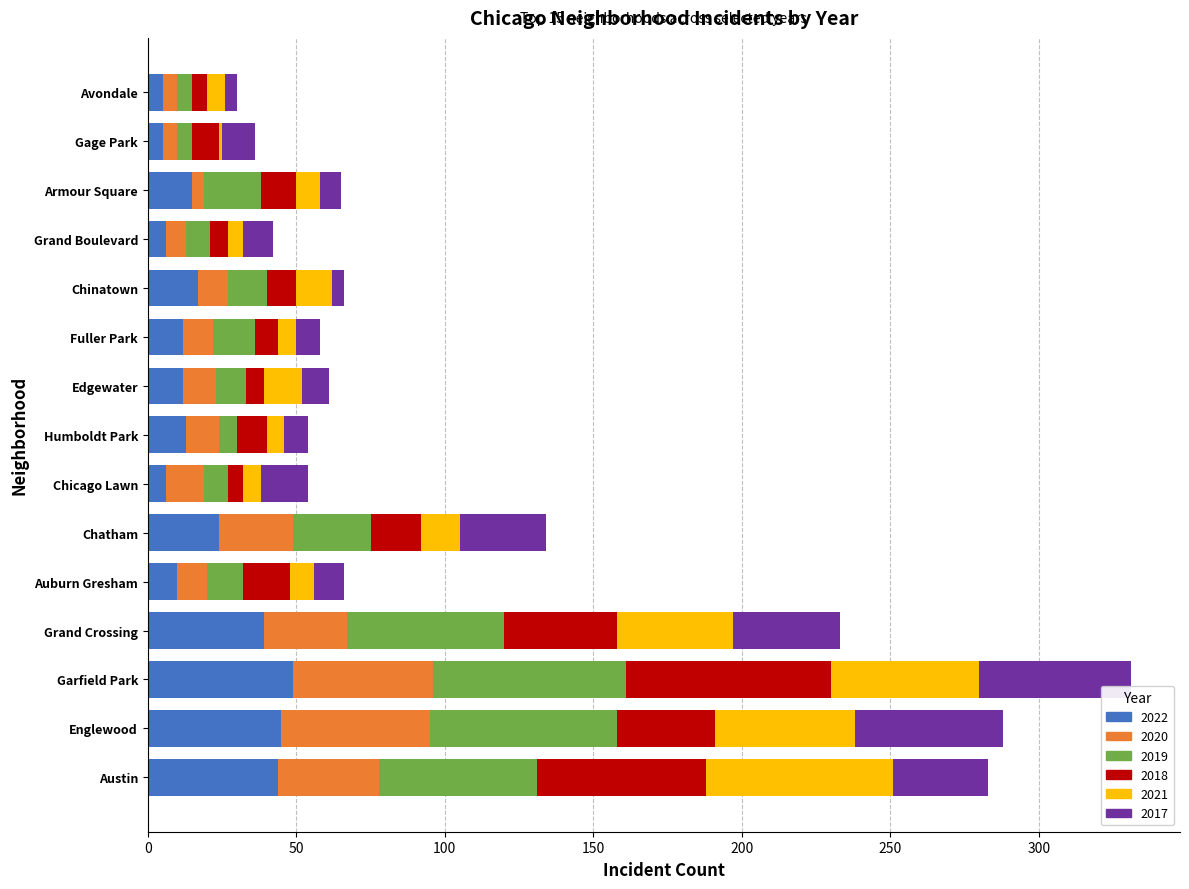

What is the total value across all series at Auburn Gresham?

66